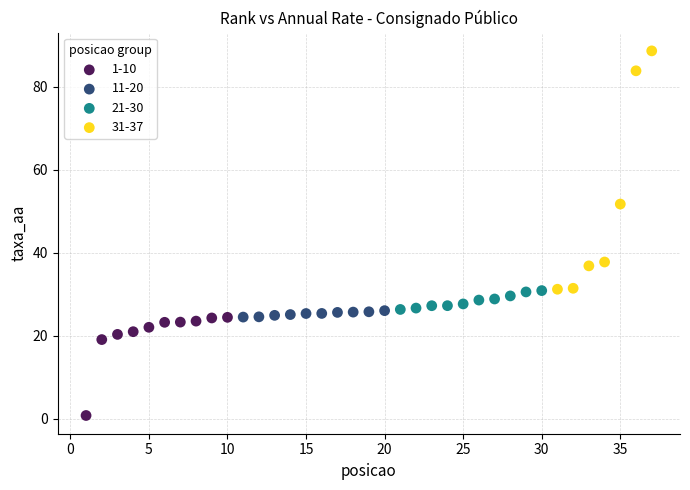

Which series contains the highest Y value?

31-37